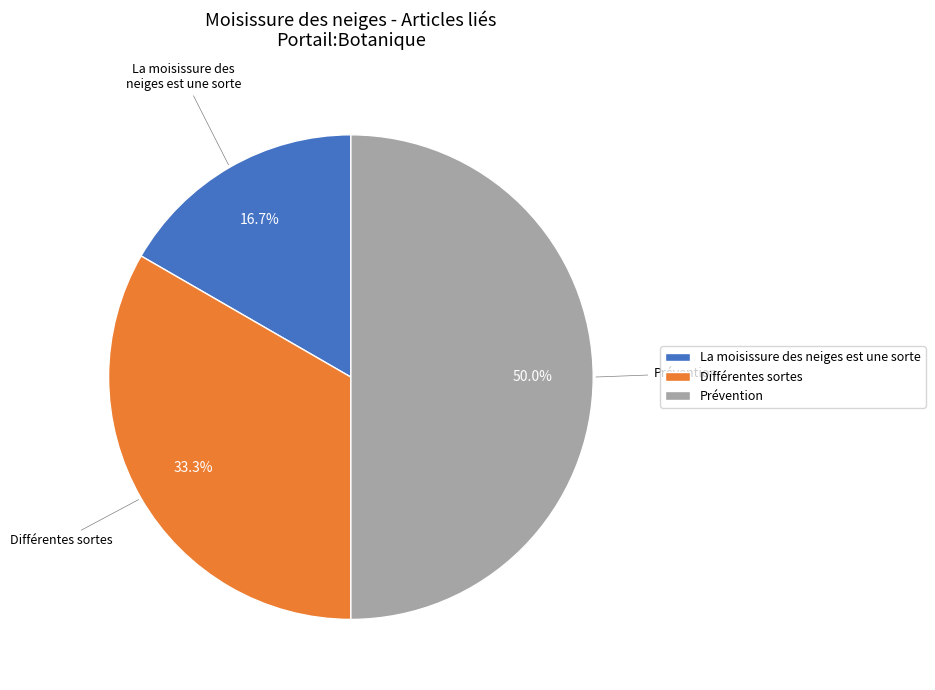

Does La moisissure des neiges est une sorte account for over 50% of the chart?

No